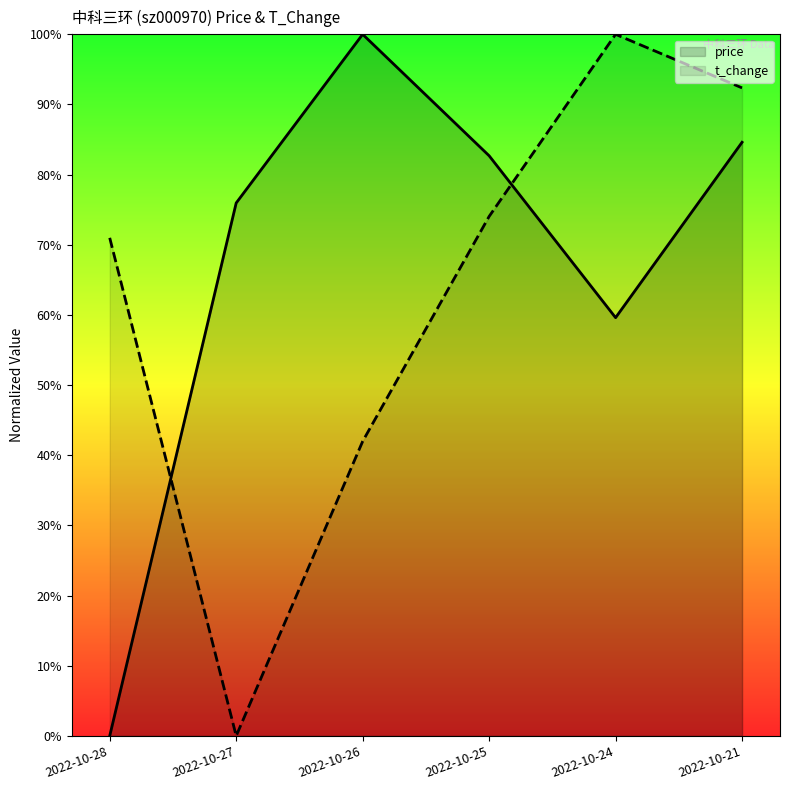

What is the difference between the t_change values at 2022-10-27 and 2022-10-24?

1.0